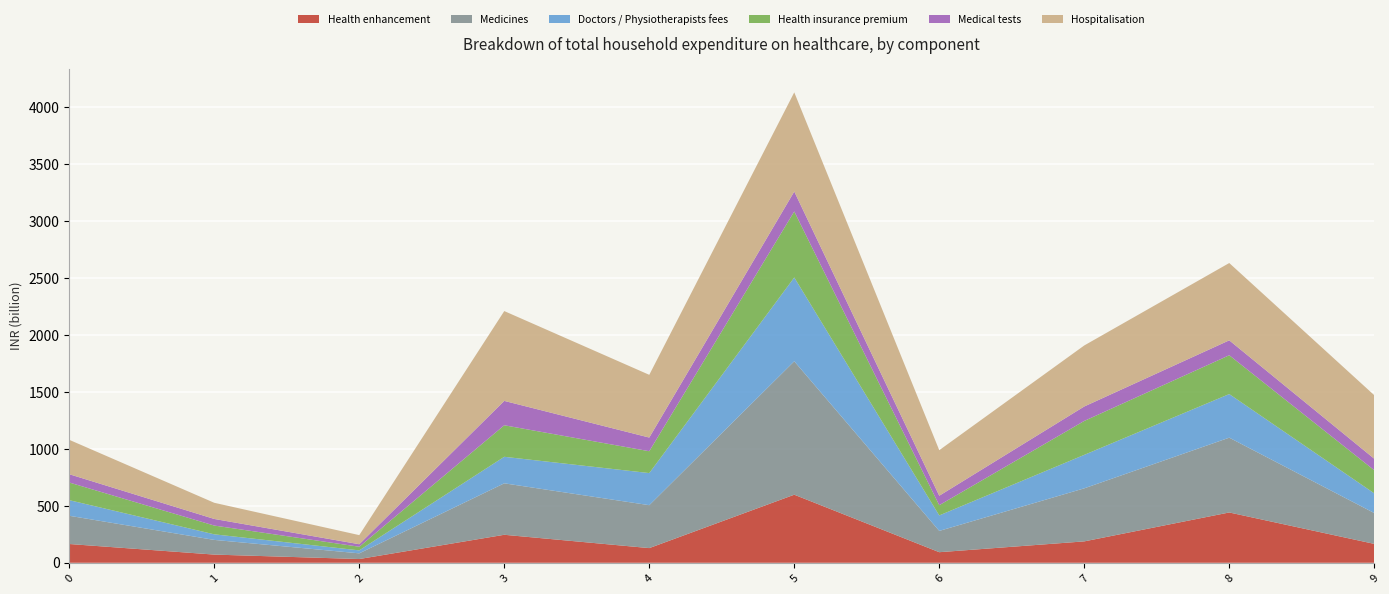

How many data points in Health enhancement are less than 166?

5